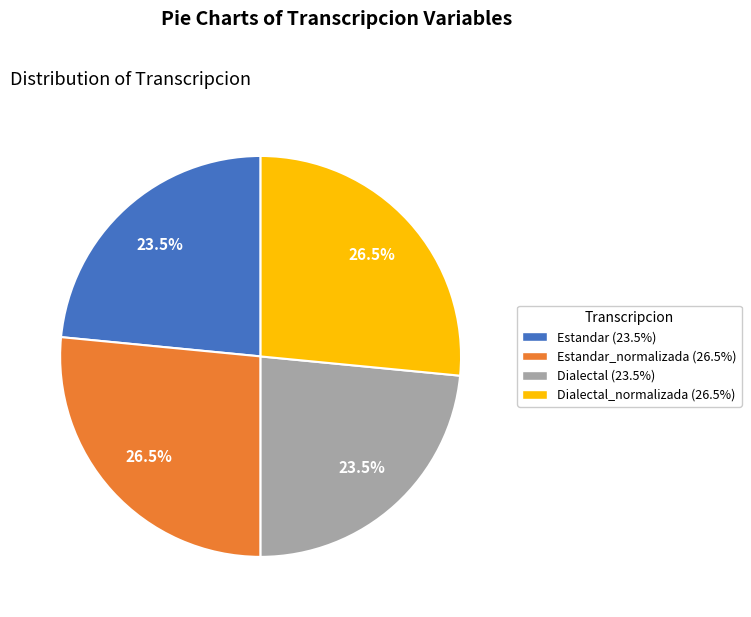

What portion of the pie excludes Dialectal_normalizada (26.5%)?

73.5%